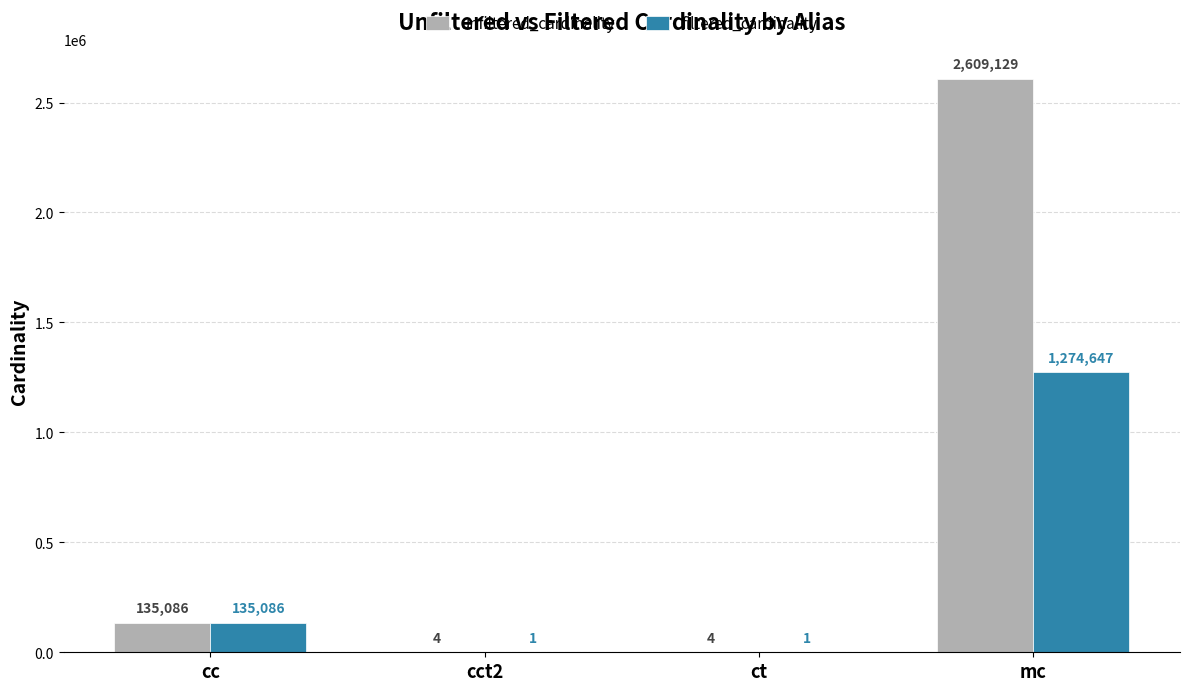

Which series has the largest total across all categories?

unfiltered_cardinality